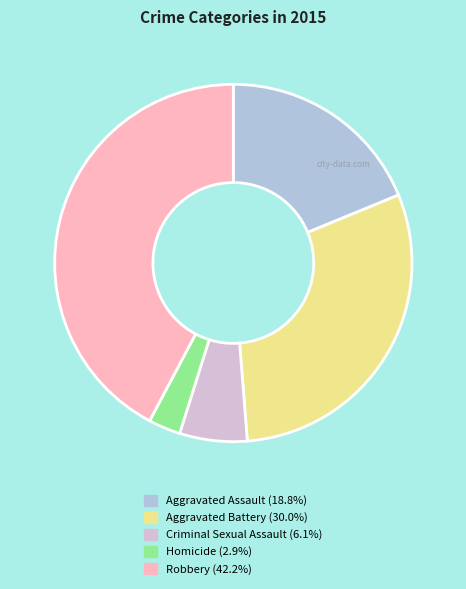

Is the sum of Aggravated Assault and Robbery greater than half?

Yes